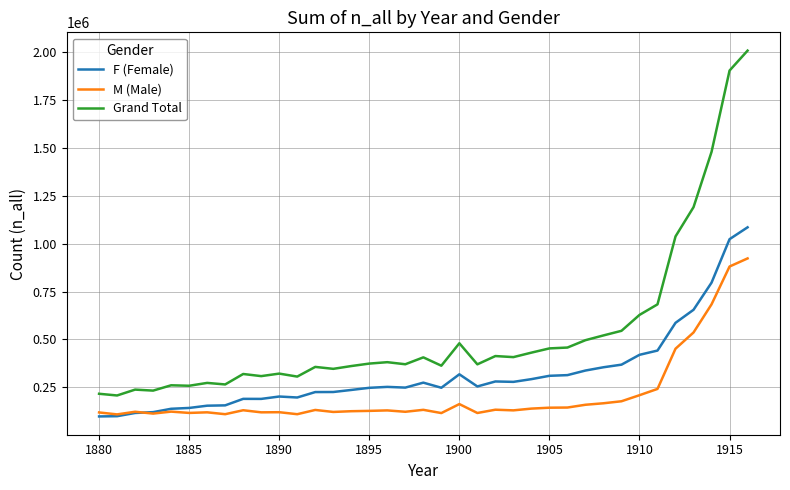

How many lines are shown in the chart?

3